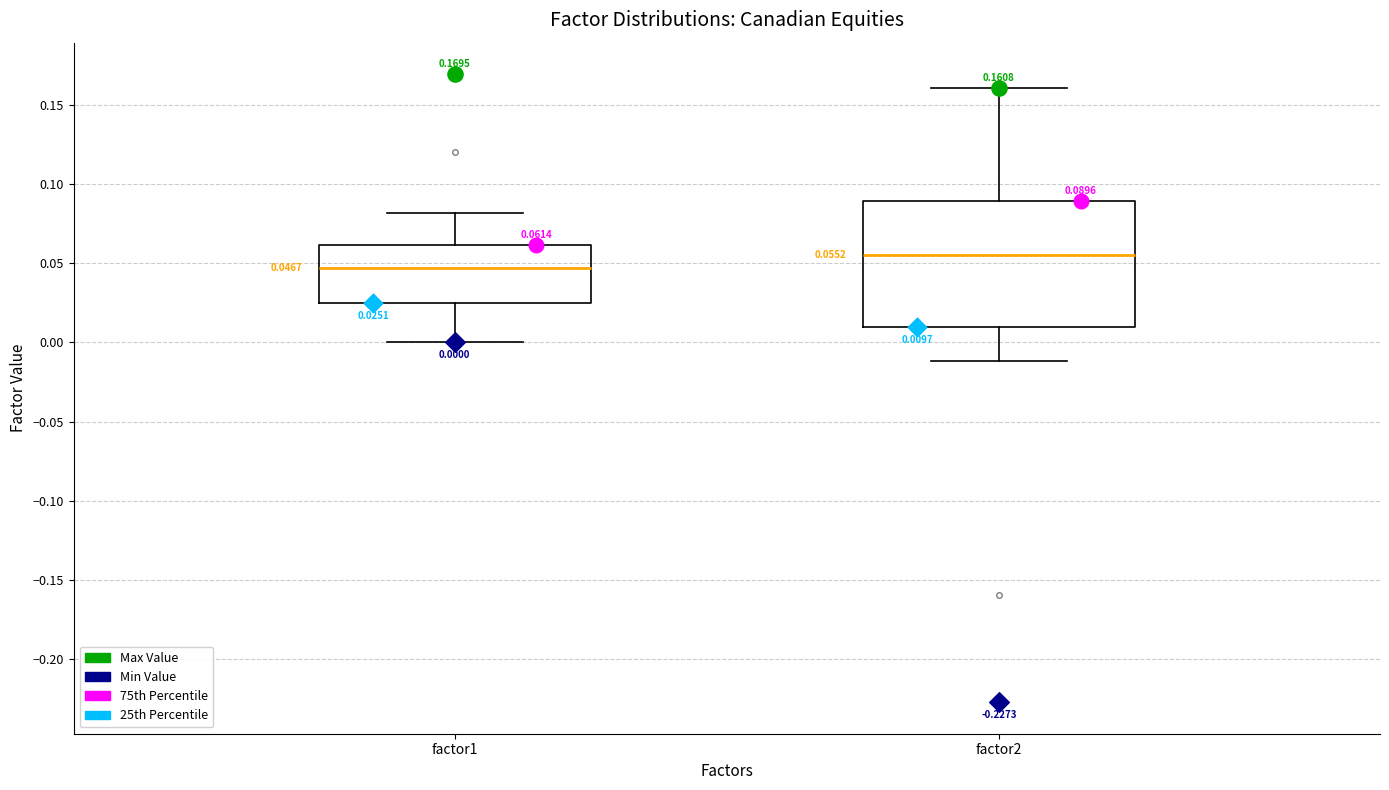

Which box is the tallest, from its lower edge to its upper edge?

factor2